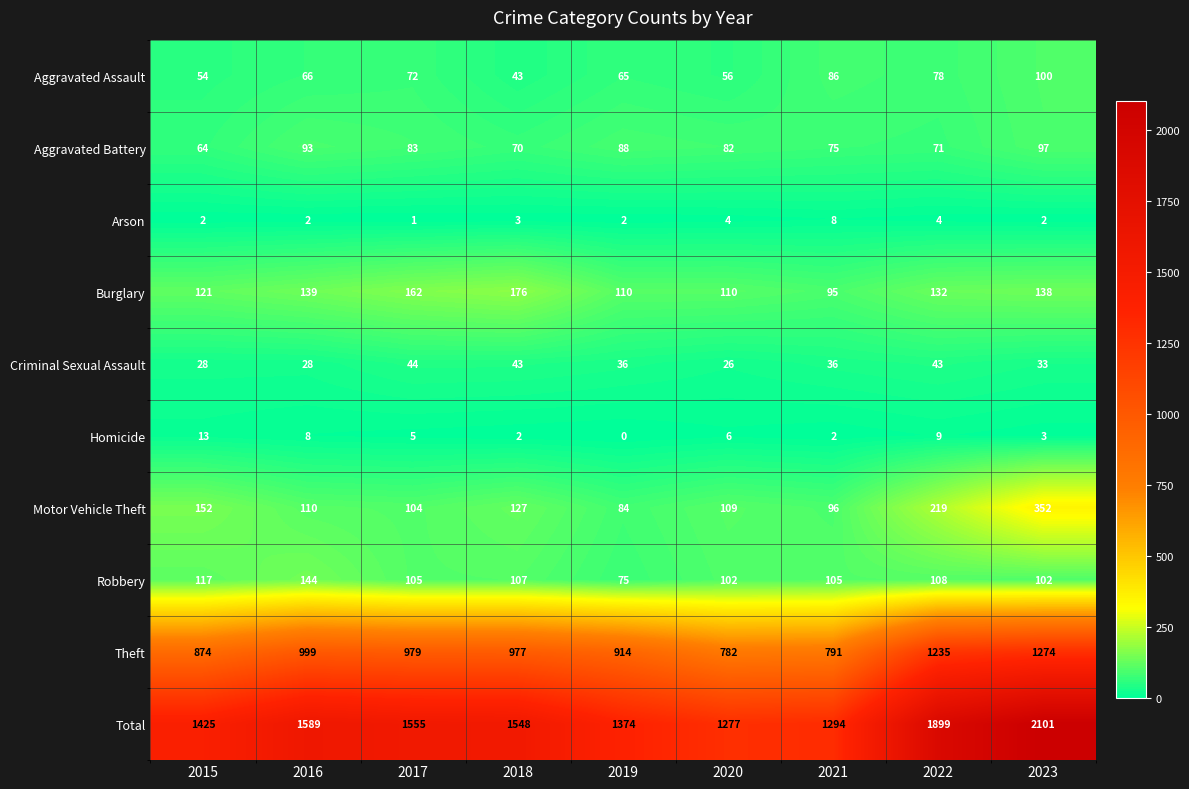

What is the total value across all series at 2019?

2748